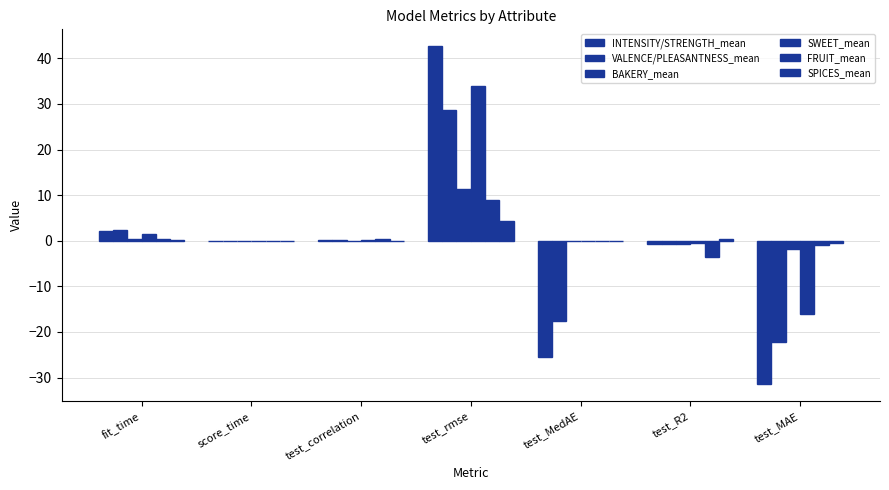

Are the bars grouped side by side (vs. stacked)?

Yes